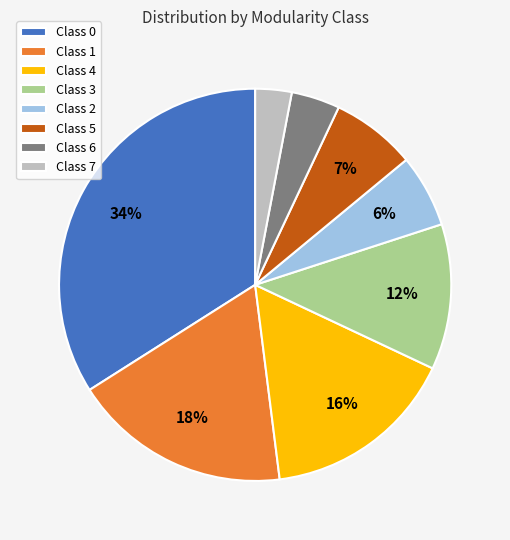

Between Class 5 and Class 7, which is larger?

Class 5